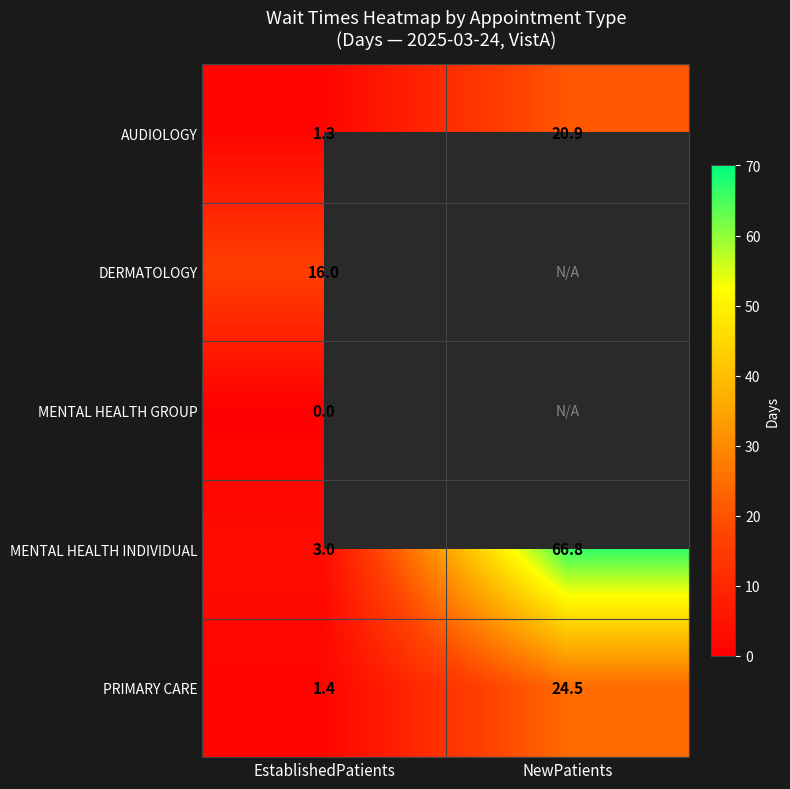

What is the highest value of the PRIMARY CARE series?

24.5